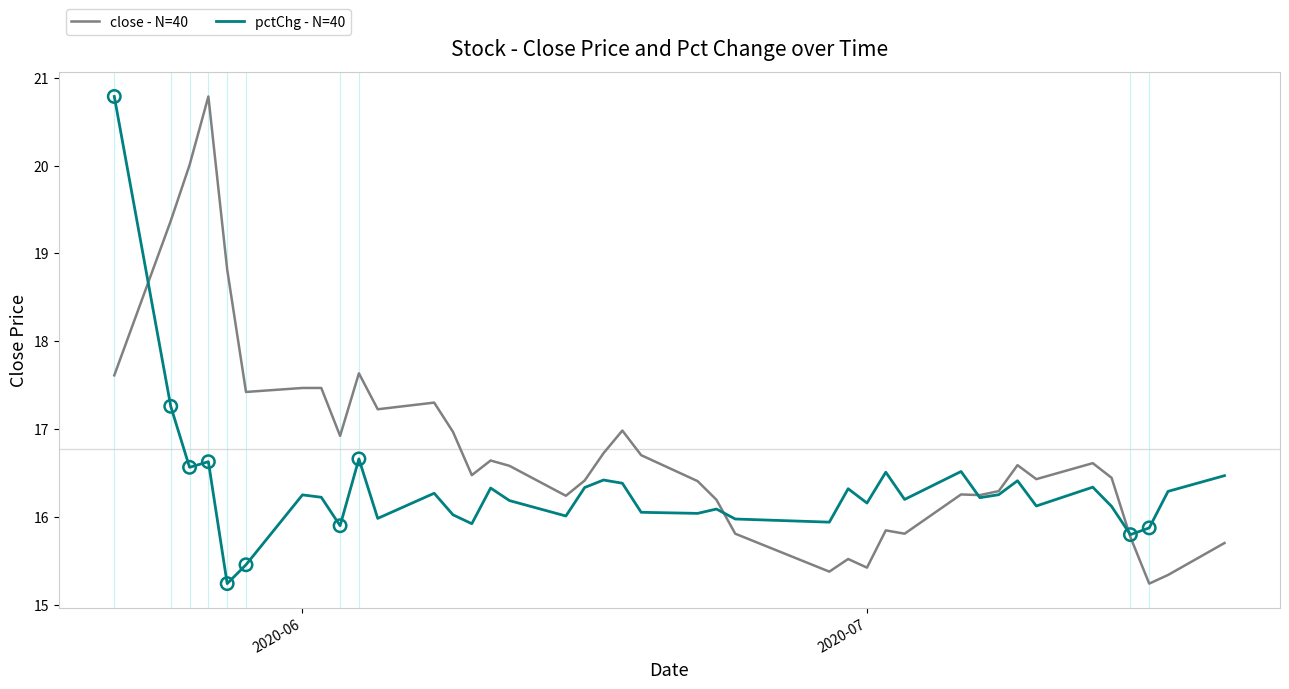

What are all the series names shown in the legend?

close - N=40, pctChg - N=40